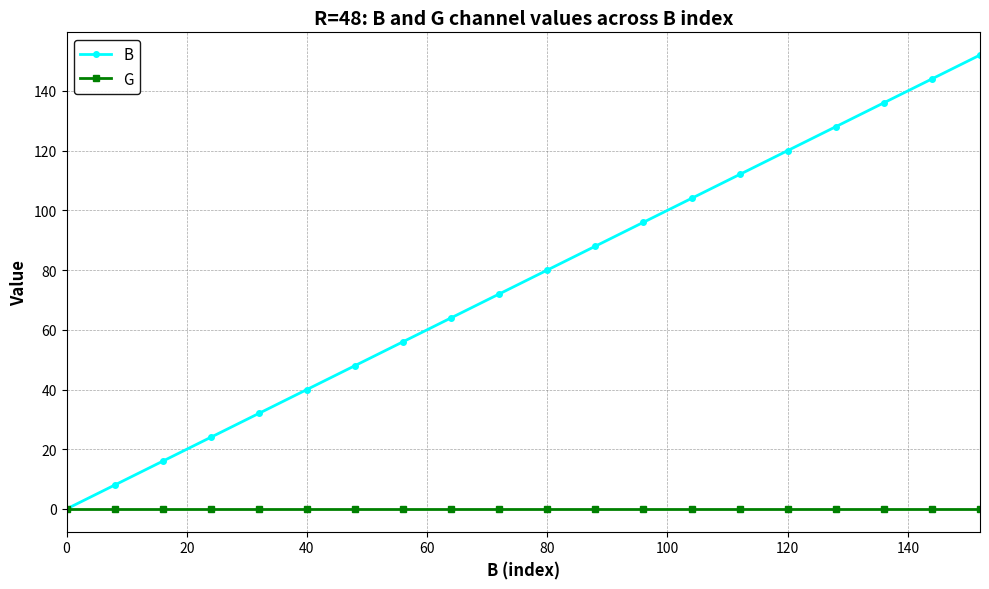

At how many categories does at least one series exceed 107?

6